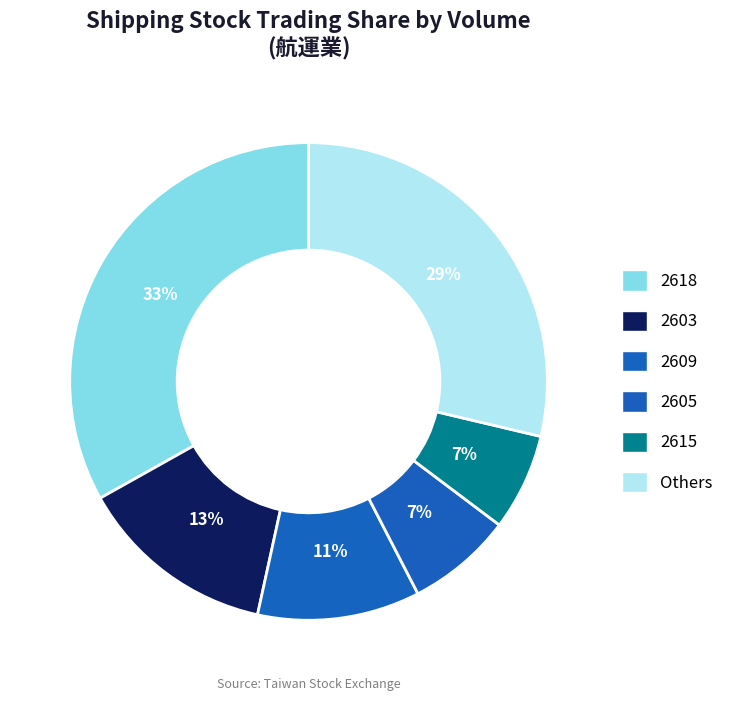

Count the number of slices in the pie.

6